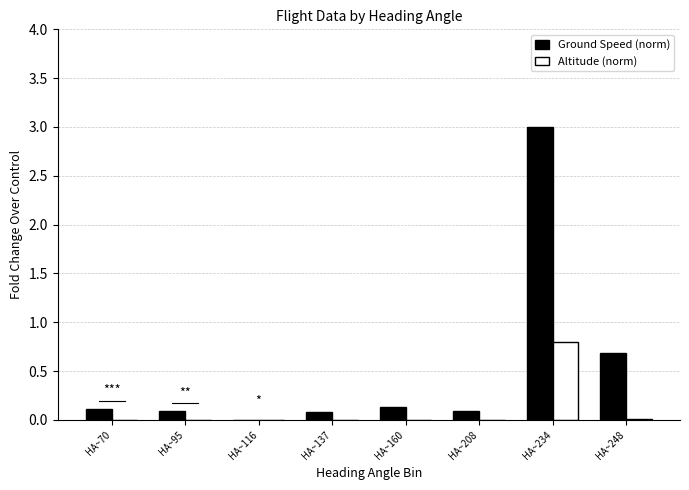

What is the highest value of the Altitude (norm) series?

0.8